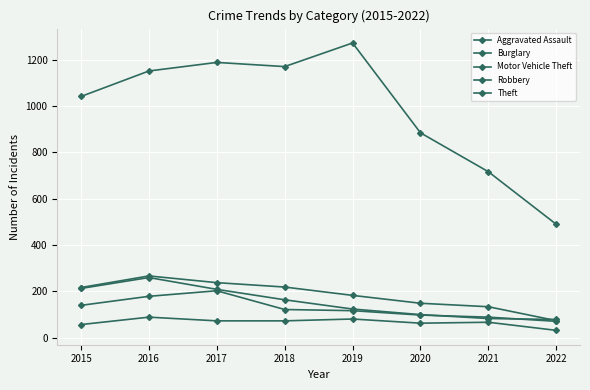

Reading left to right, extract all data points from this chart.

Aggravated Assault: 56	88	72	72	80	62	66	31
Burglary: 216	266	237	218	182	148	133	73
Motor Vehicle Theft: 212	259	208	163	123	99	82	78
Robbery: 139	178	202	121	116	97	88	70
Theft: 1041	1151	1188	1170	1272	884	716	489